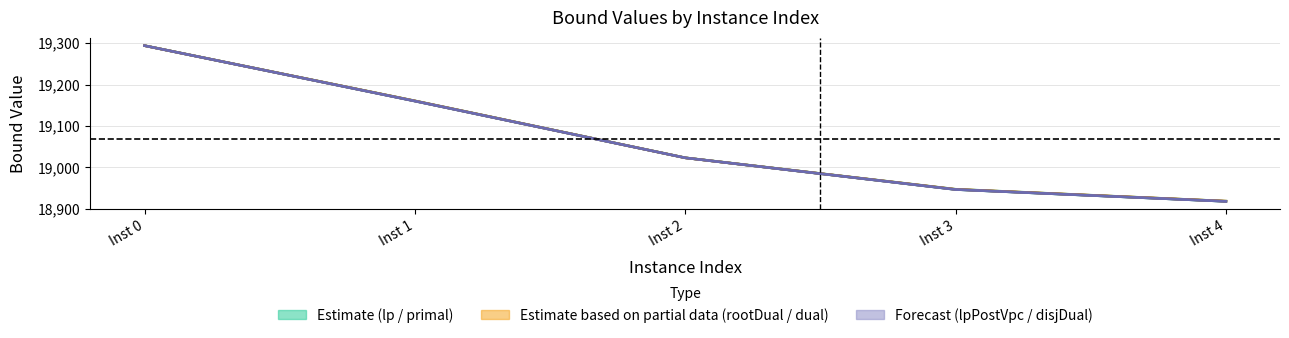

What is the value of the primalBound point at the 5th from the left?

18918.8